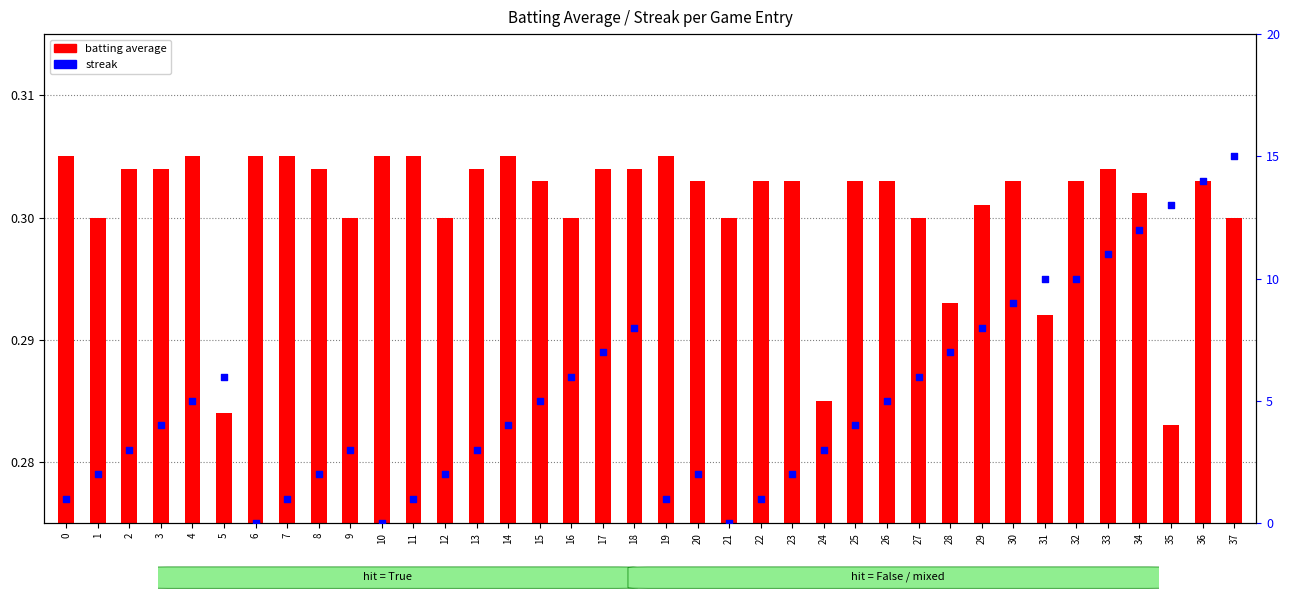

Which series has the largest total across all categories?

streak